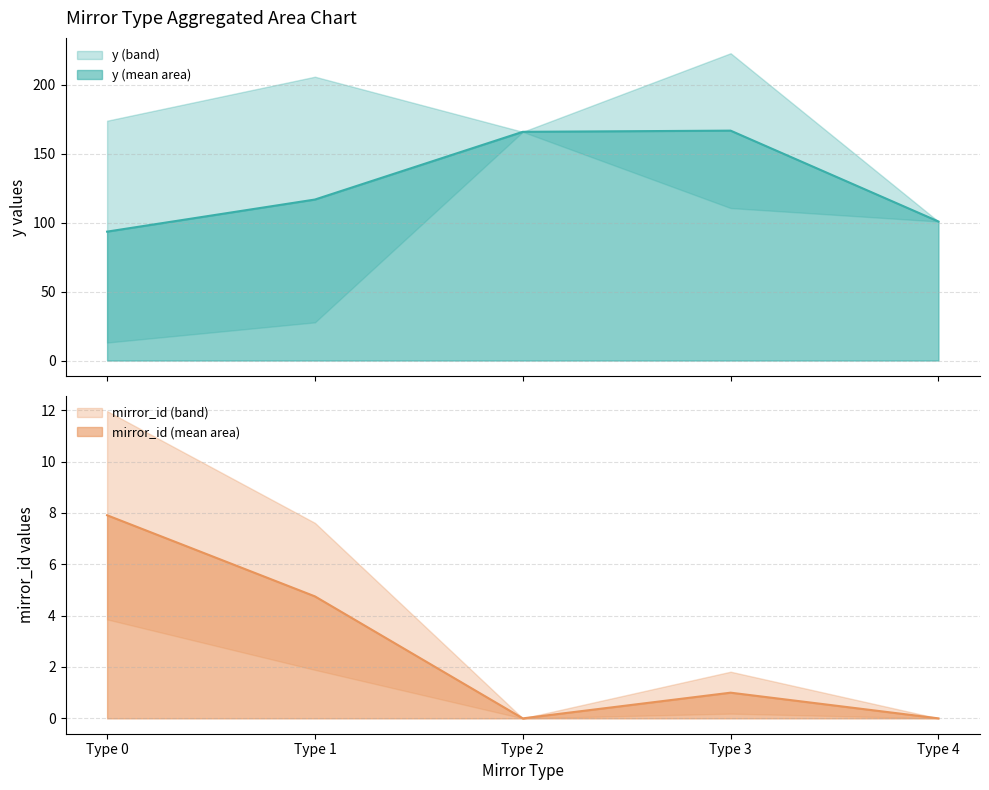

Which series changed the most between 10 and 11?

y